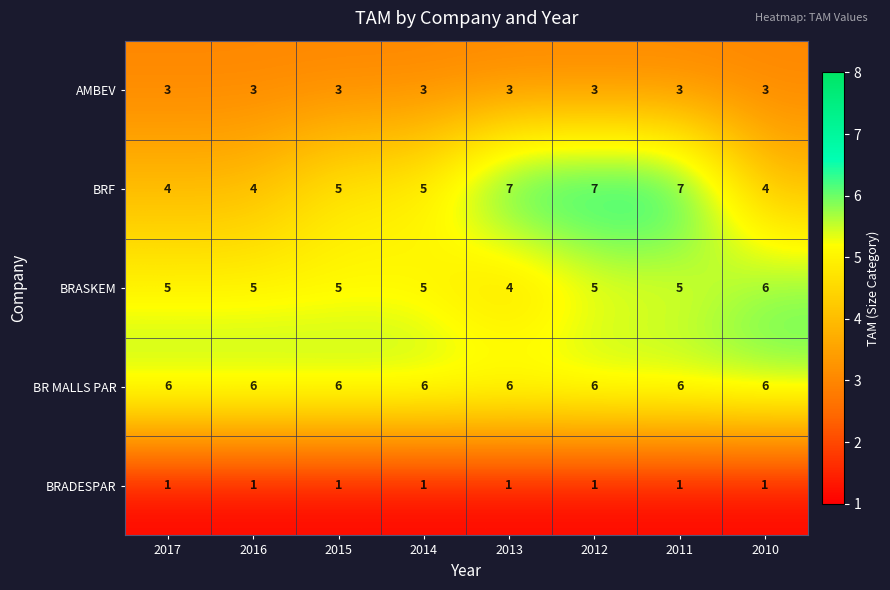

How many BRF values are between 4 and 7?

8